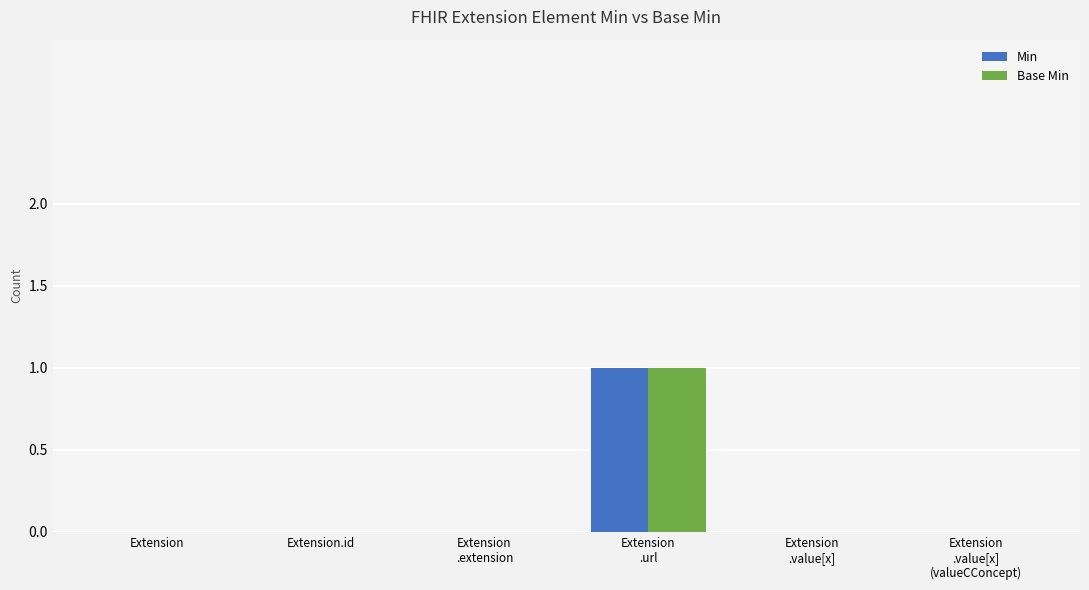

Count the Base Min values in the range 0 to 1.

6